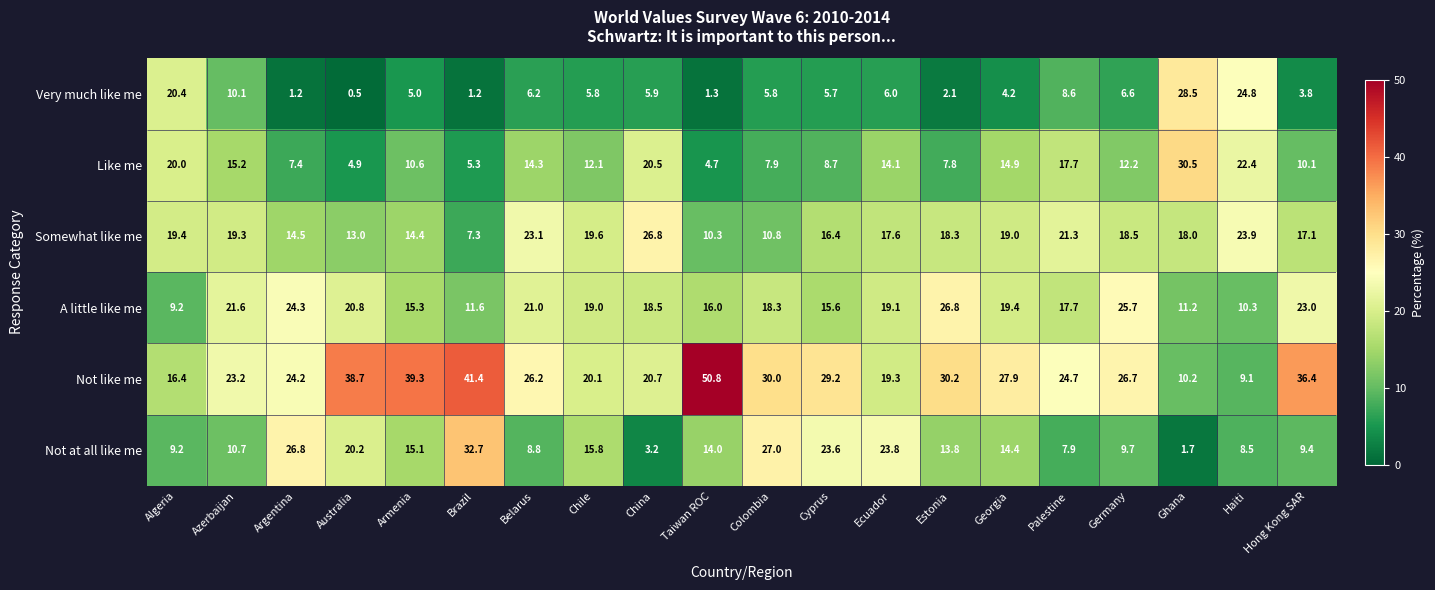

What is the difference between the maximum and minimum values in the Not at all like me series?

31.0